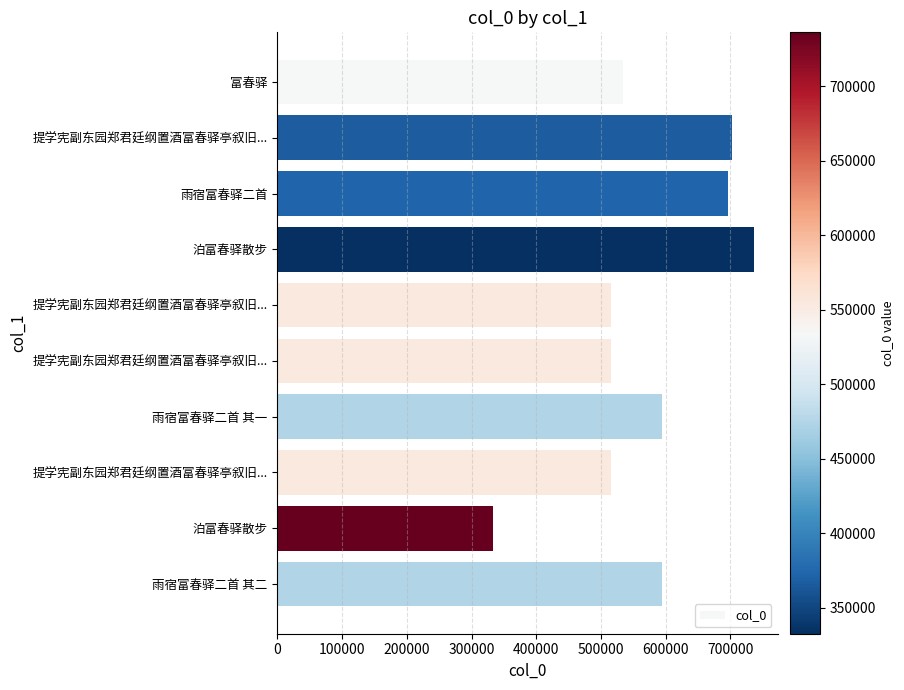

Count the number of data series in this chart.

1